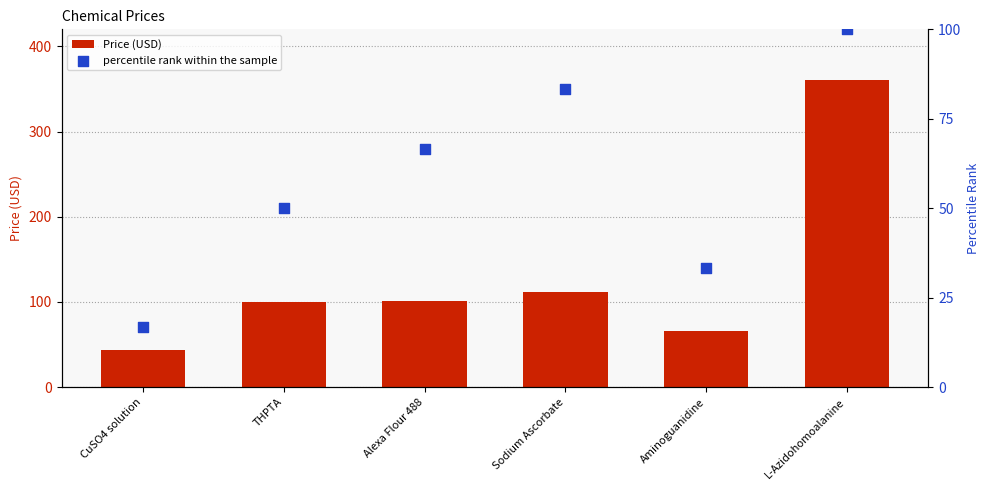

What is the total value across all series at L-Azidohomoalanine?

461.0